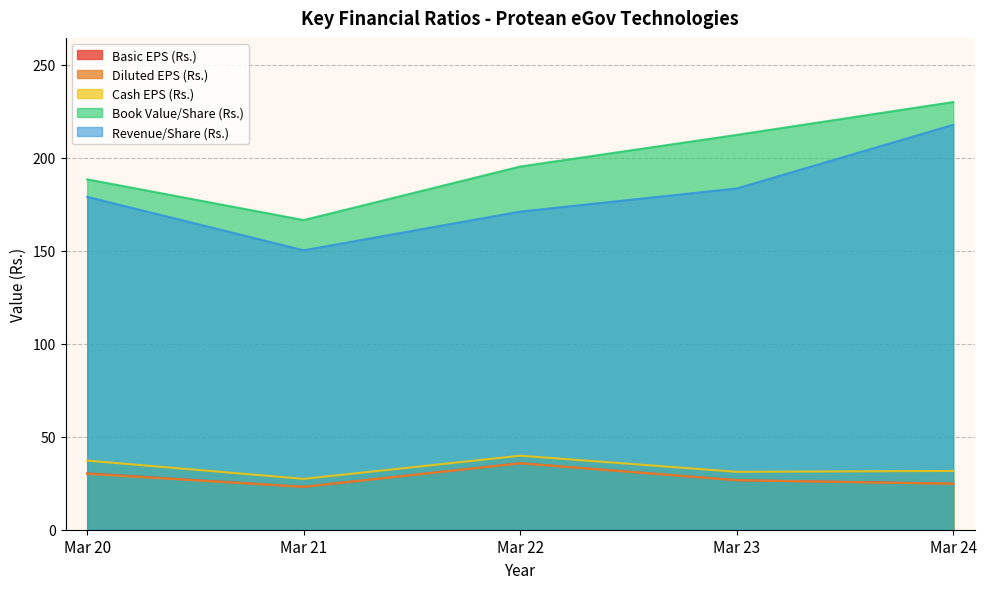

What is the lowest value of the Cash EPS (Rs.) series?

27.3